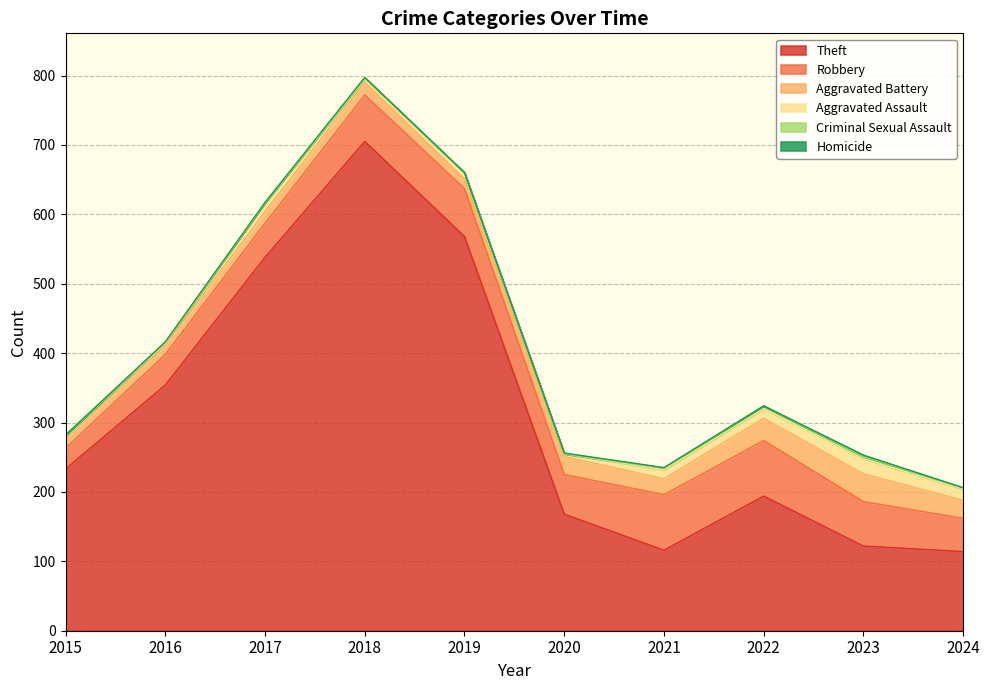

At which category is the sum across all series the highest?

2018